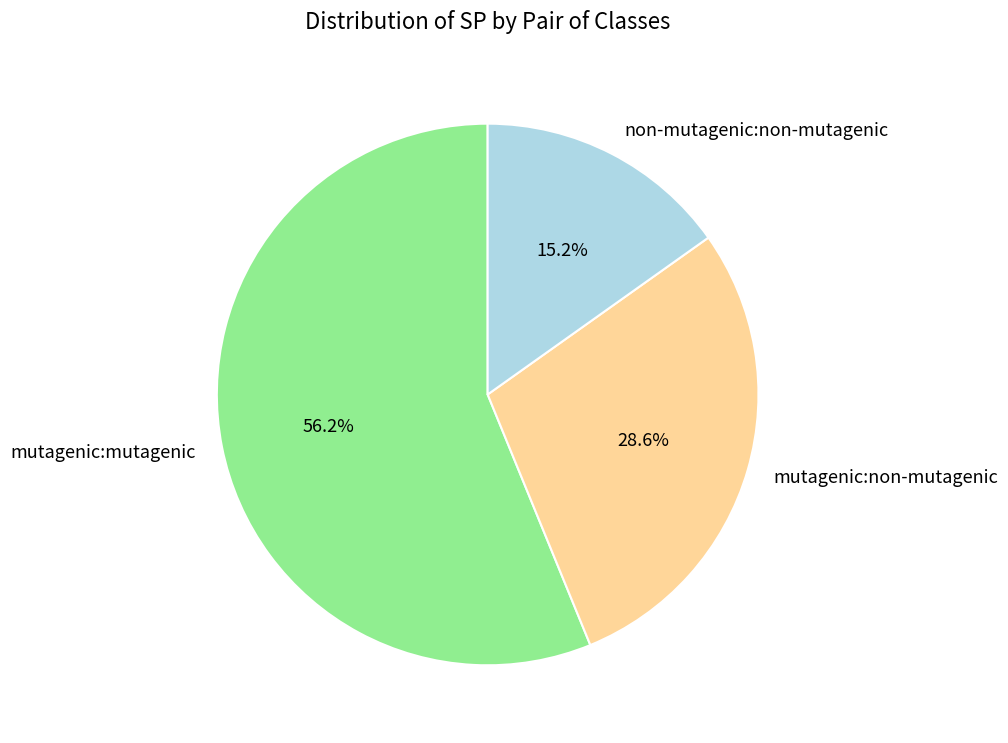

Do mutagenic:mutagenic and non-mutagenic:non-mutagenic together represent more than half of the pie?

Yes